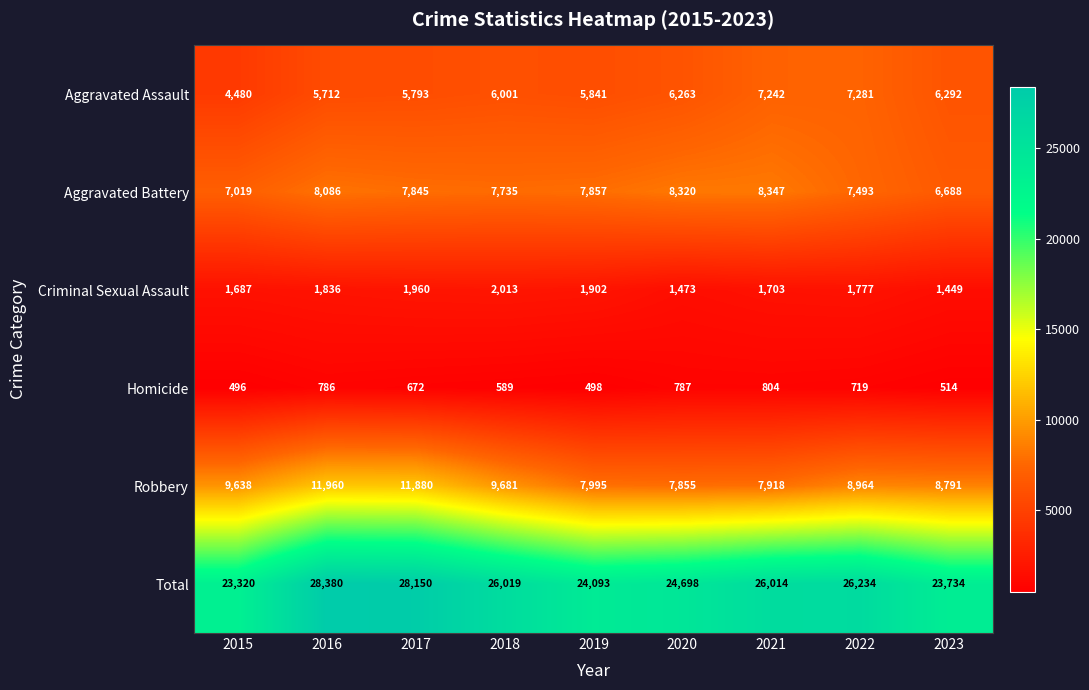

At how many categories does at least one series exceed 17056?

9